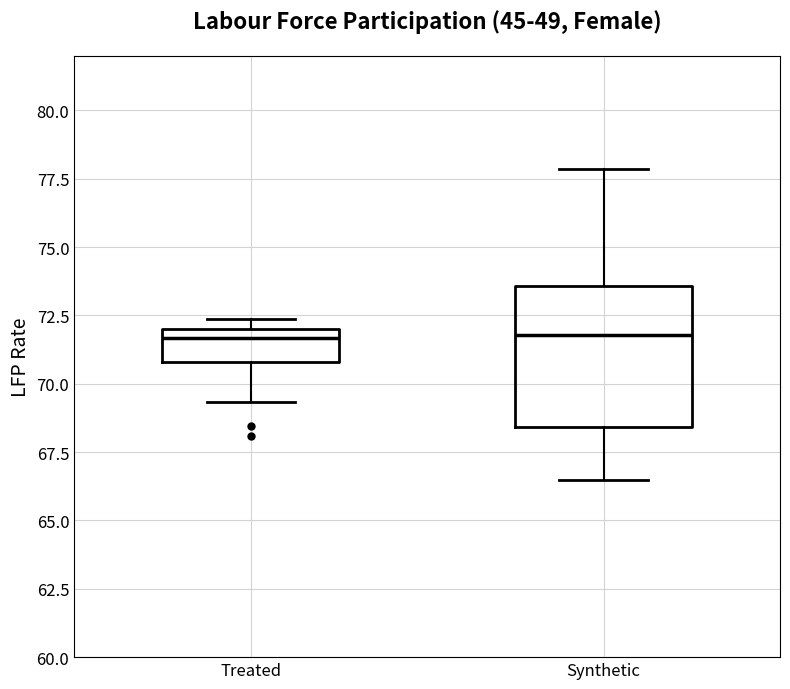

Reading left to right, read every box against the y-axis: the position of its median line, the range the box covers, and the ends of its whiskers. The values are not printed on the chart, so give them approximately, as read against the axis.

Treated: median 71.5, box 71.0 to 72.0, whiskers 69.5 to 72.5
Synthetic: median 72.0, box 68.5 to 73.5, whiskers 66.5 to 78.0